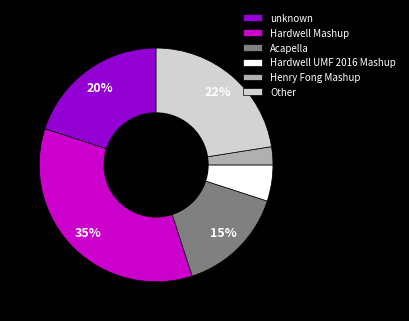

Between Acapella and Henry Fong Mashup, which is larger?

Acapella